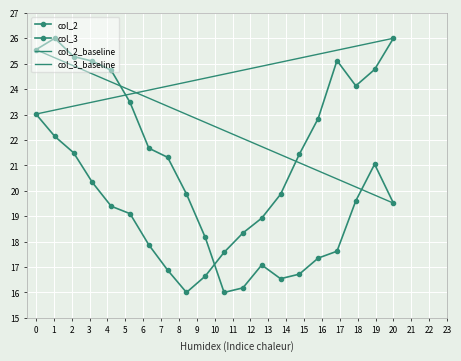

At Pt-16, list the series in order from largest to smallest.

col_3, col_2